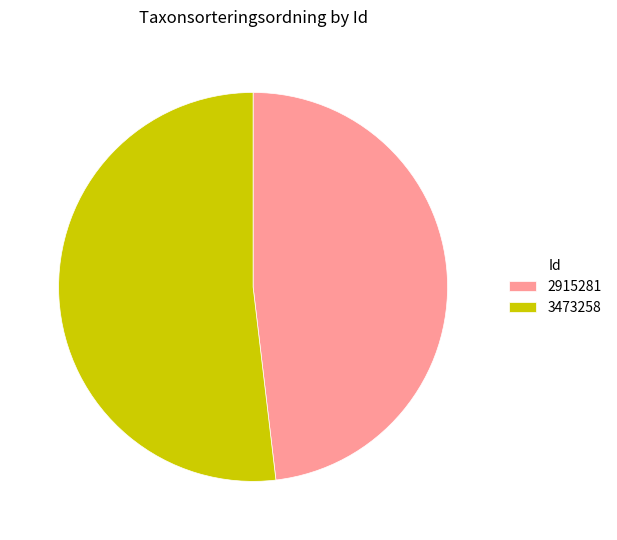

Do 3473258 and 2915281 together represent more than half of the pie?

Yes